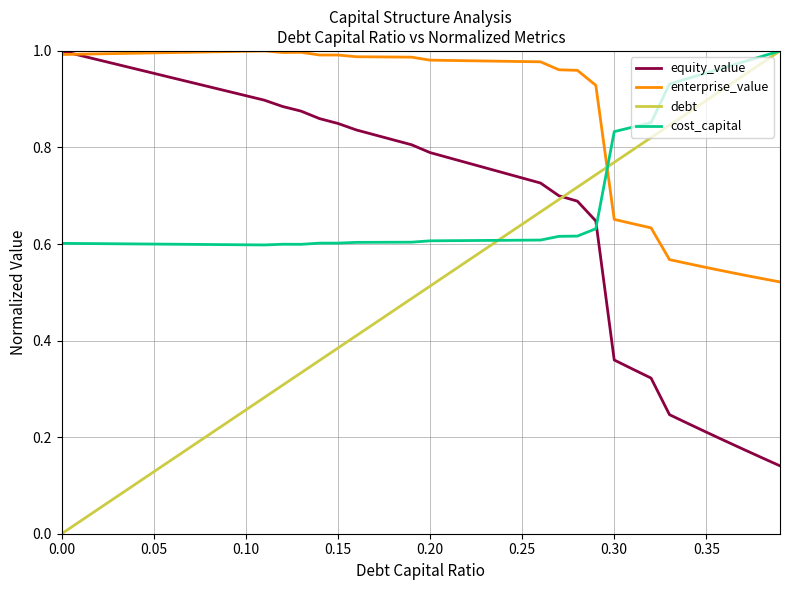

True or false: cost_capital and equity_value intersect in this chart.

True